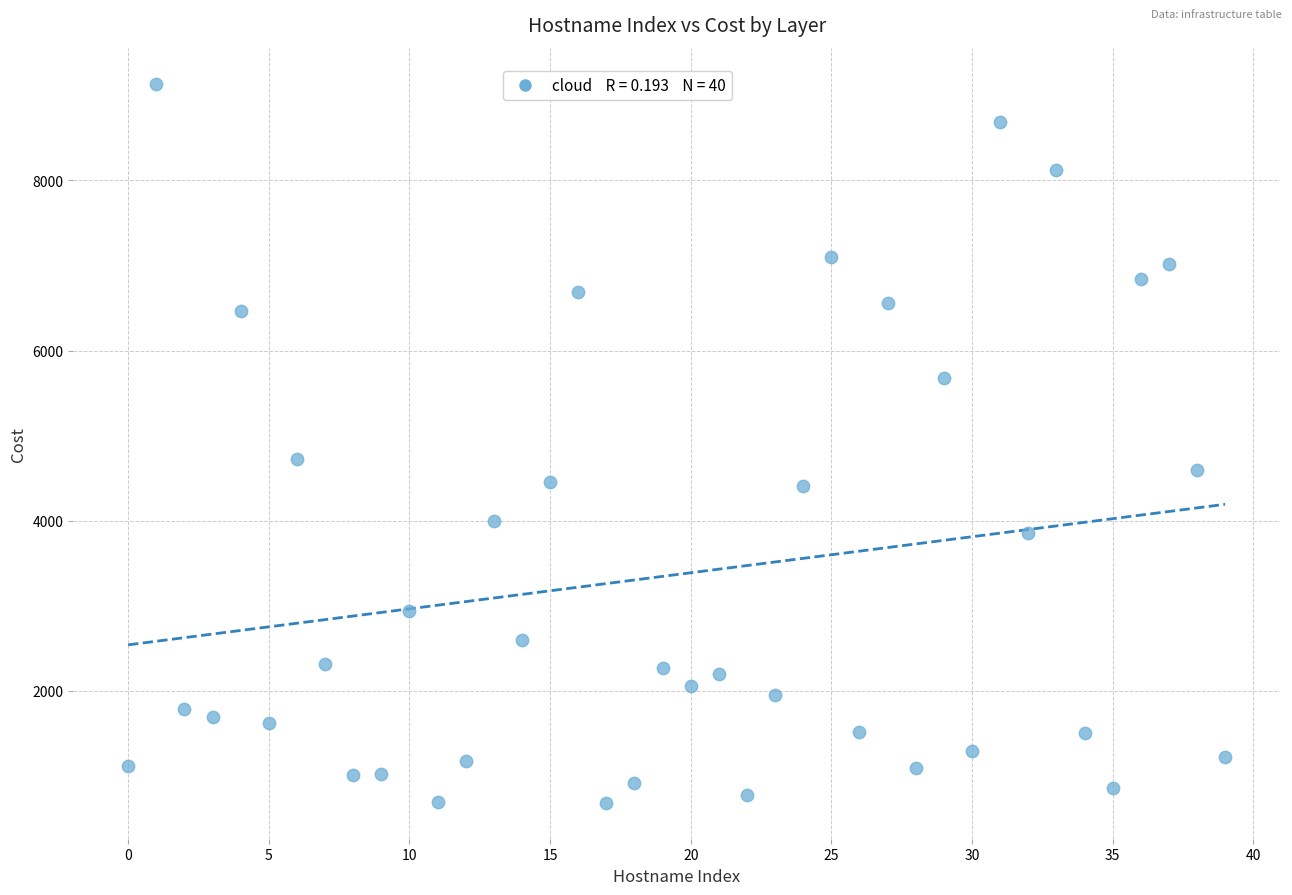

What Y value in the scatter plot is closest to 4911?

4731.4